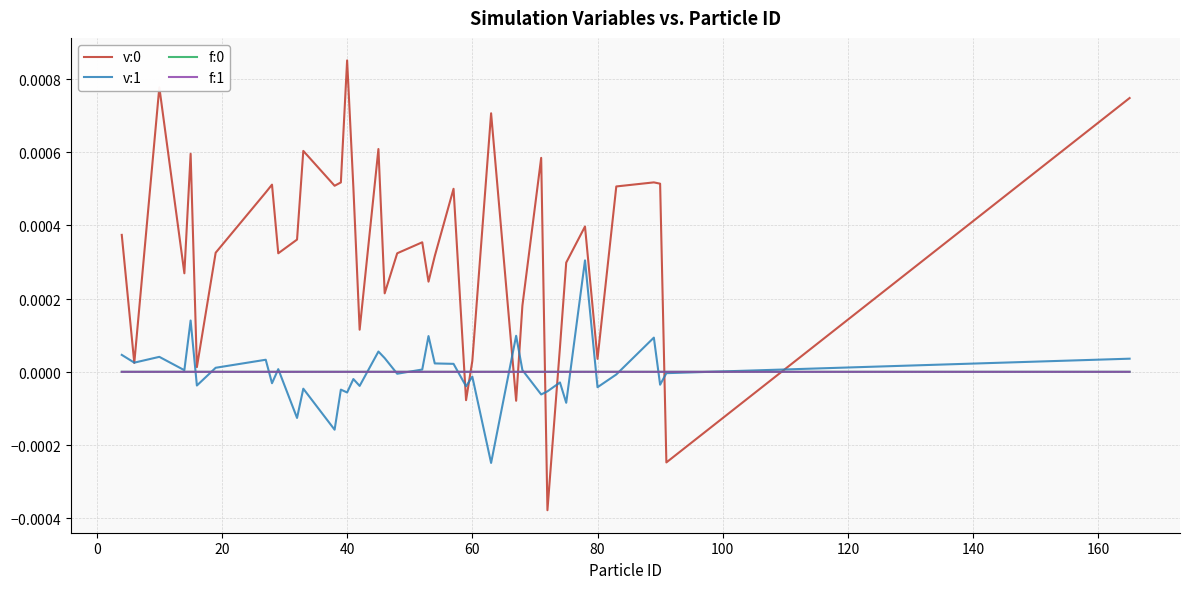

Is this an area chart (filled region under the line)?

No